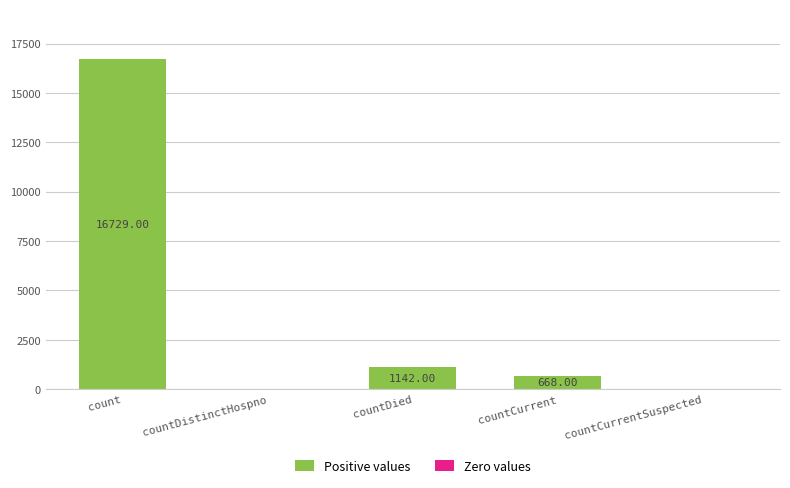

What is the maximum value shown in the chart?

16729